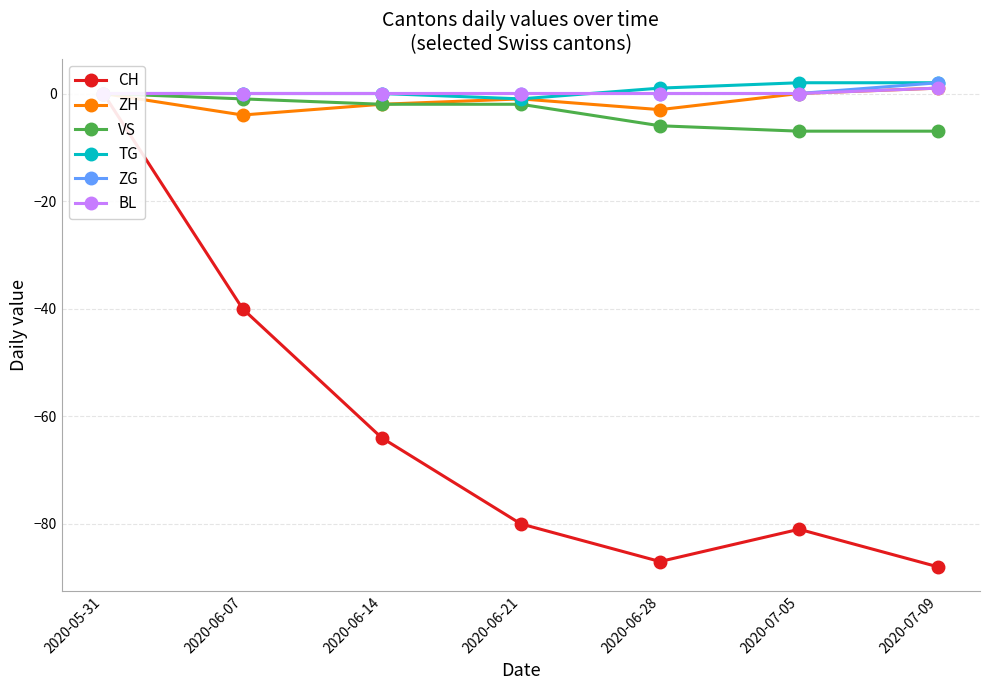

Rank the categories by ZG value from highest to lowest.

2020-07-09, 2020-05-31, 2020-06-07, 2020-06-14, 2020-06-21, 2020-06-28, 2020-07-05